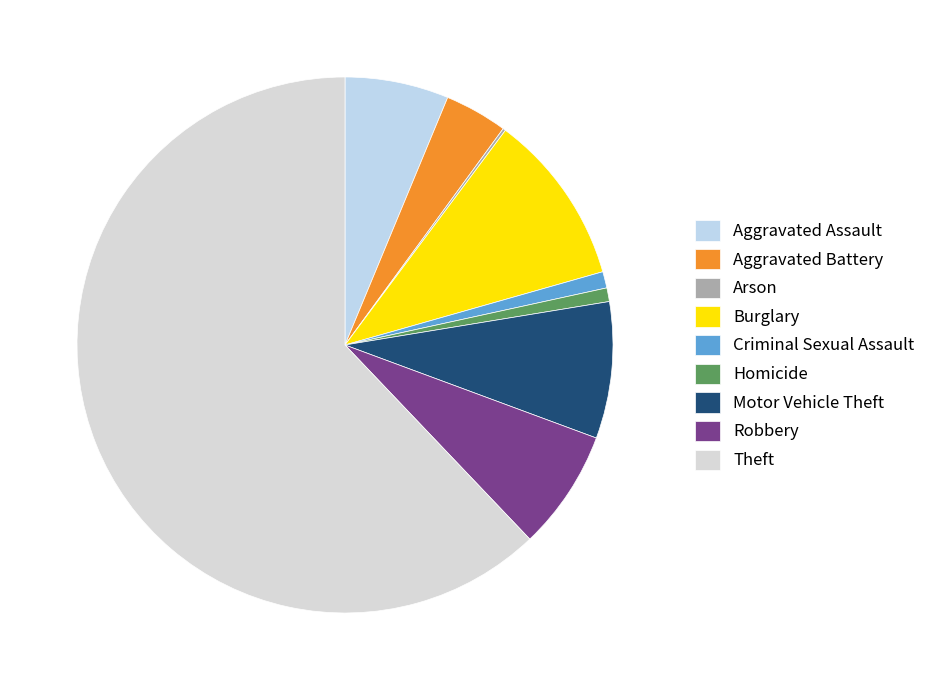

How many slices are in this pie chart?

9